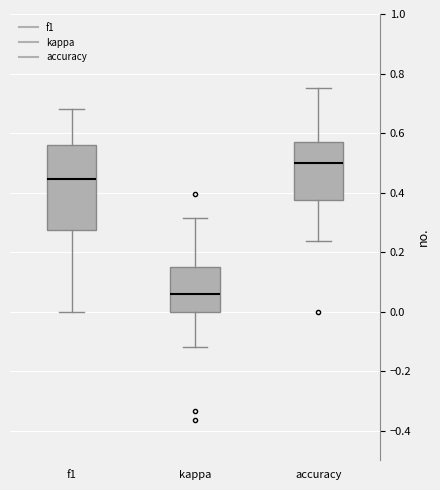

Reading left to right, read every box against the y-axis: the position of its median line, the range the box covers, and the ends of its whiskers. The values are not printed on the chart, so give them approximately, as read against the axis.

f1: median 0.44, box 0.28 to 0.56, whiskers 0.00 to 0.68
kappa: median 0.06, box 0.00 to 0.14, whiskers -0.12 to 0.32
accuracy: median 0.50, box 0.38 to 0.58, whiskers 0.24 to 0.76